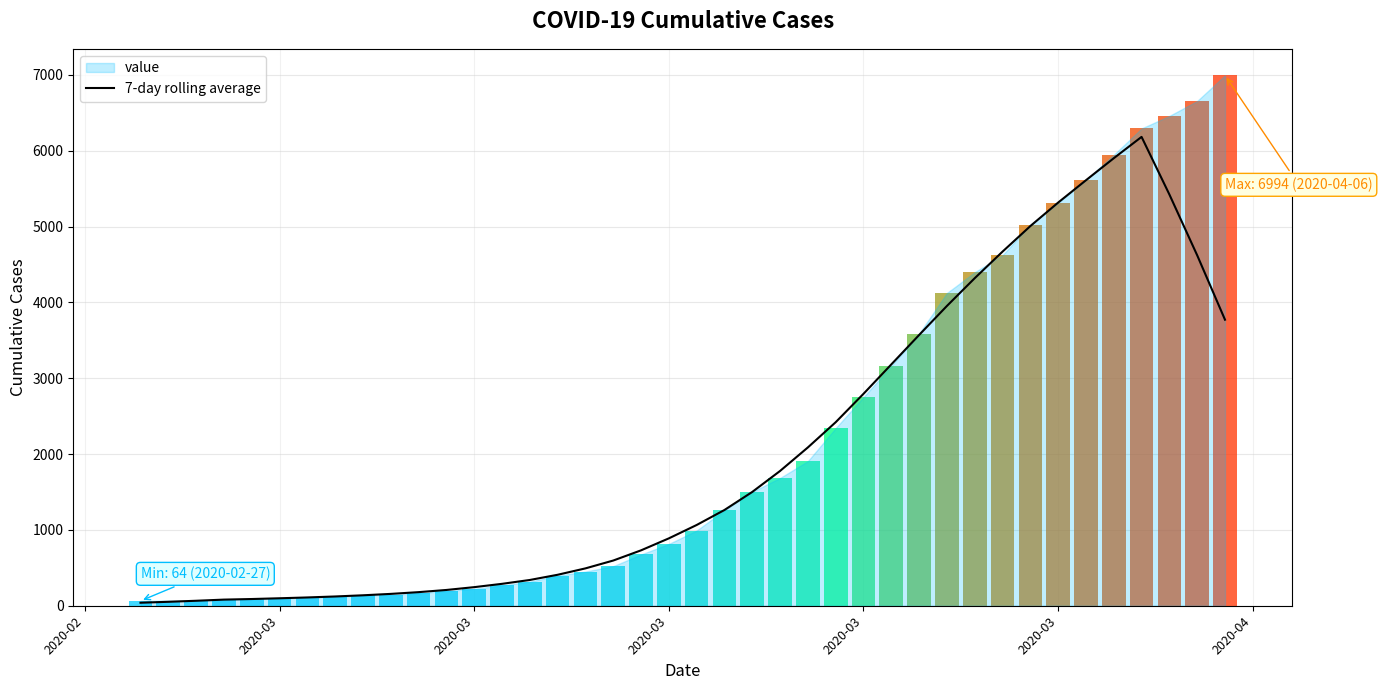

The value at 2020-03 is 1046.8. True or false?

False